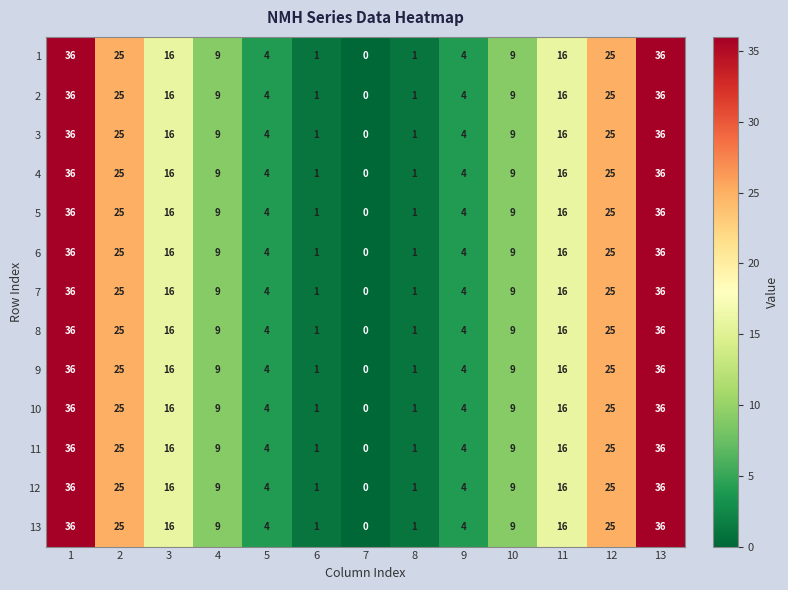

True or false: 4 has a value of 4 at 9.

True